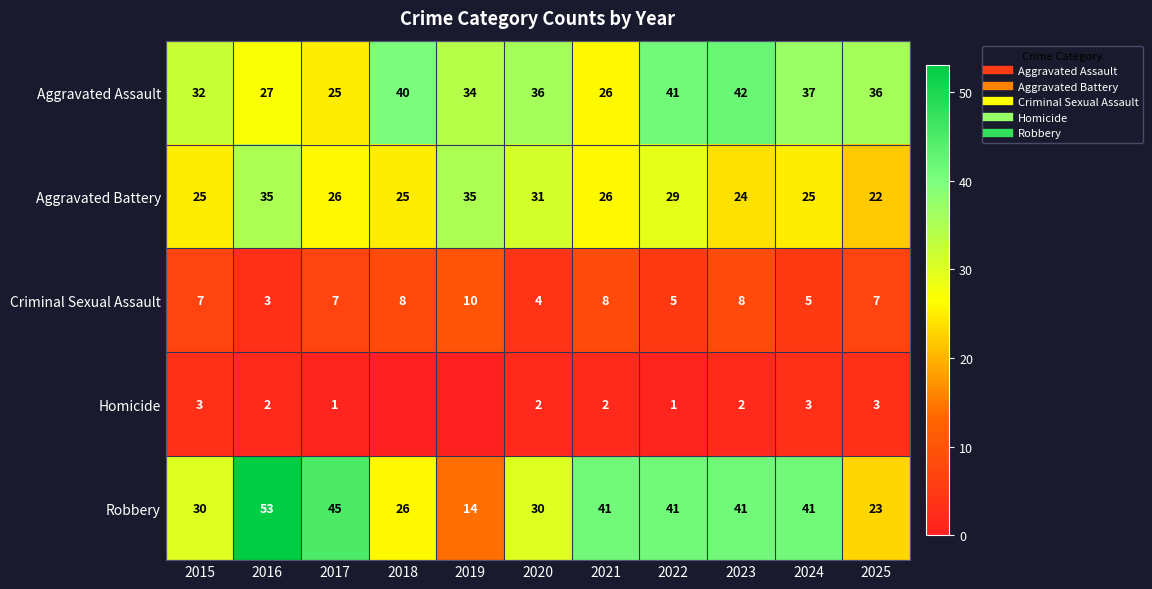

Between 2024 and 2018, which is larger?

2018